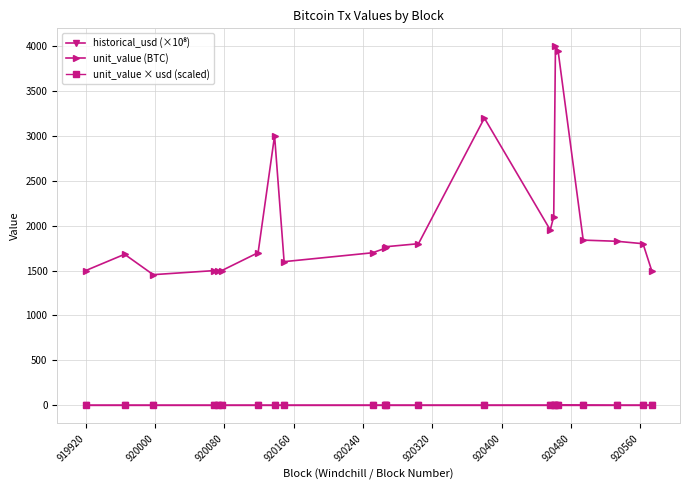

Which series has the largest total across all categories?

unit_value (BTC)